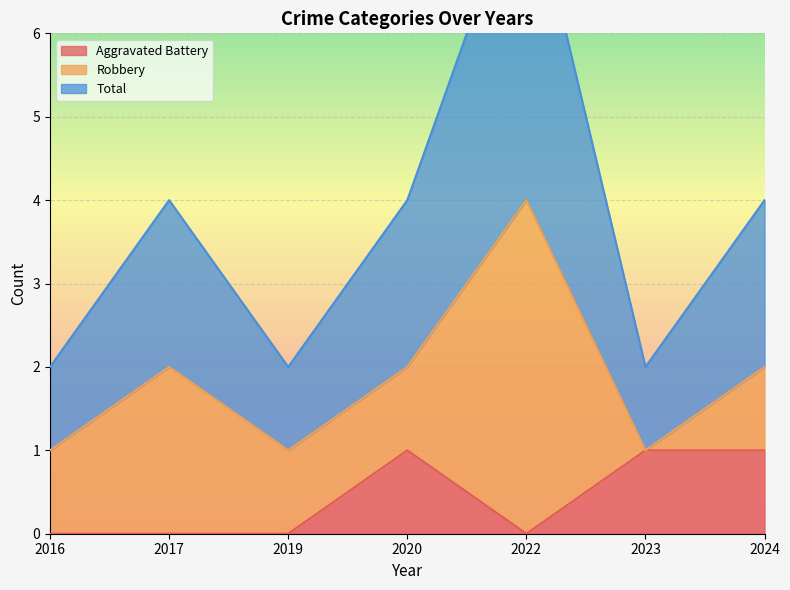

True or false: Aggravated Battery has a value of 1 at 2023.

True